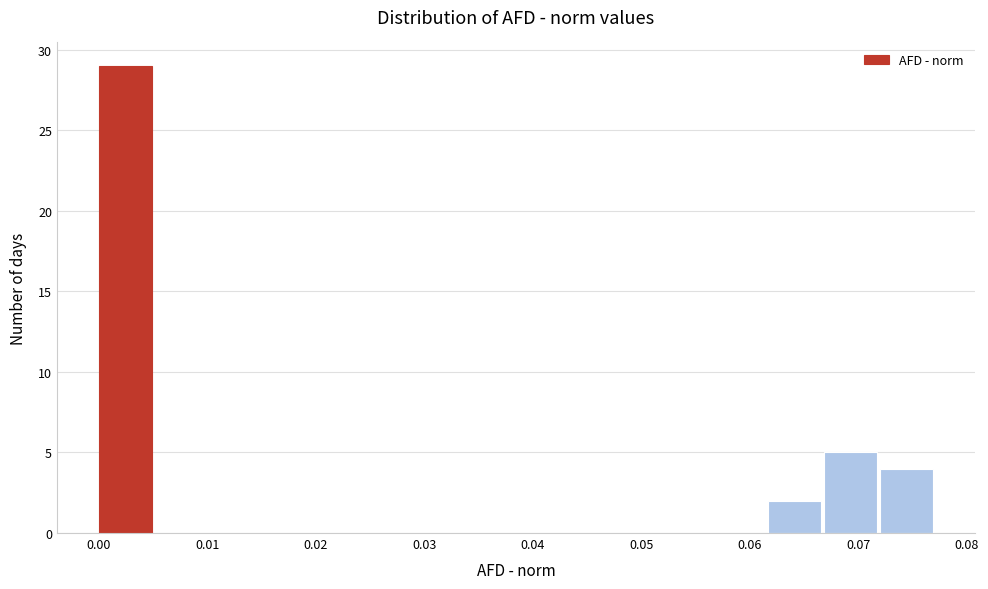

Reading left to right, transcribe this chart: for each bar, give the range it covers on the x-axis and its height. Neither the bar edges nor the heights are printed on the chart, so give them approximately, as read against the axes.

0.000 to 0.005: 29
0.005 to 0.010: 0
0.010 to 0.015: 0
0.015 to 0.021: 0
0.021 to 0.026: 0
0.026 to 0.031: 0
0.031 to 0.036: 0
0.036 to 0.041: 0
0.041 to 0.046: 0
0.046 to 0.051: 0
0.051 to 0.057: 0
0.057 to 0.062: 0
0.062 to 0.067: 2
0.067 to 0.072: 5
0.072 to 0.077: 4